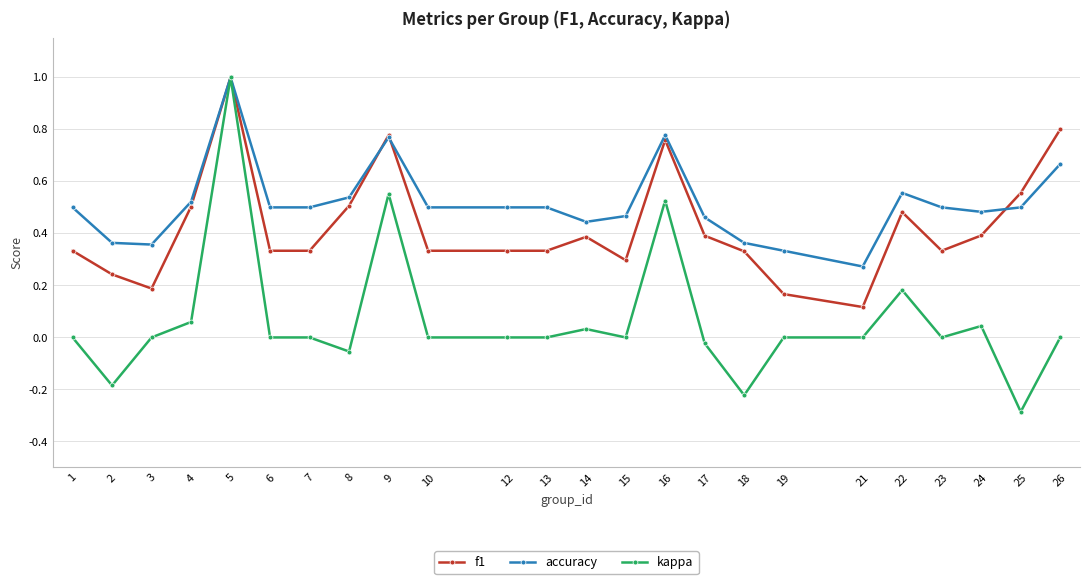

At how many categories does at least one series exceed 0?

24